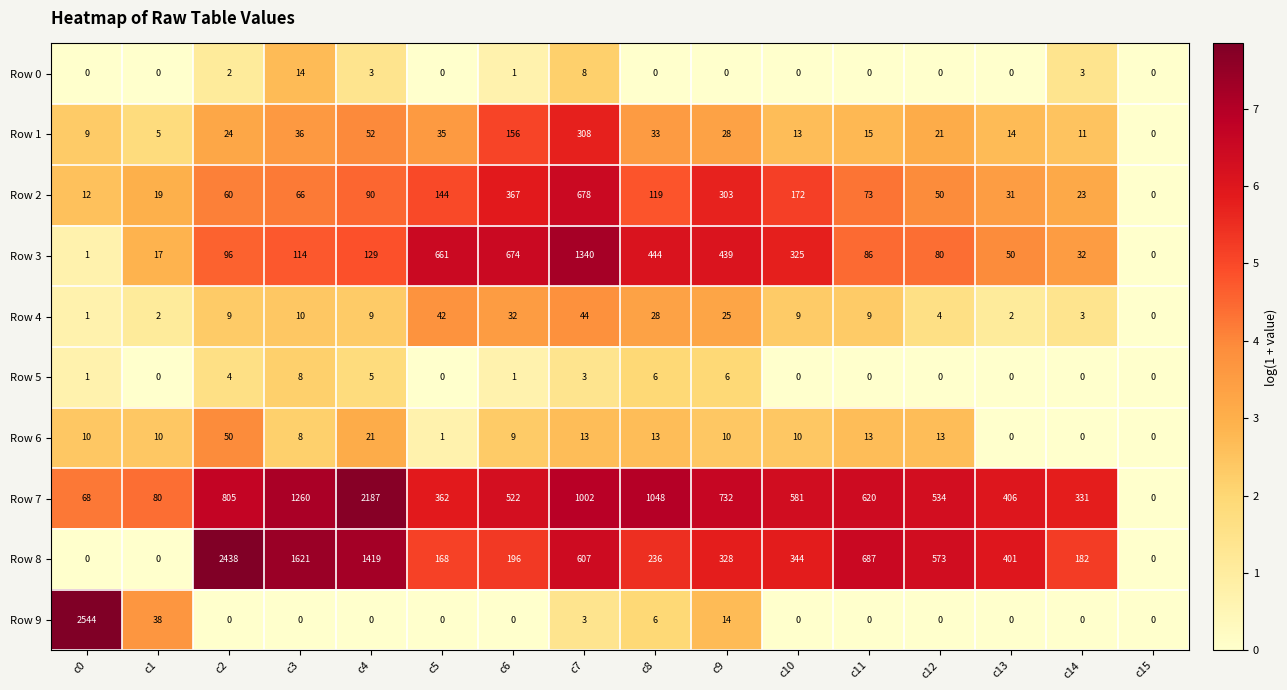

What is the sum of the Row 7 values at c14 and c7?

1333